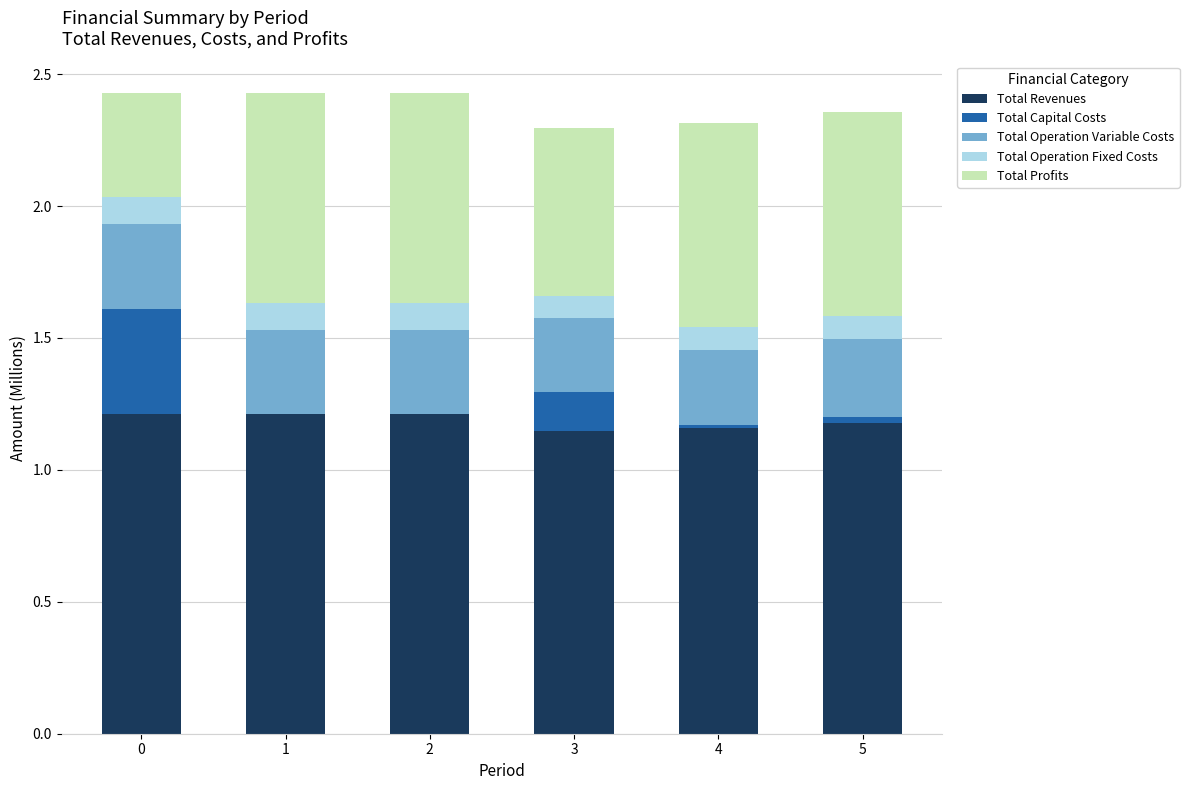

What is the sum of all Total Revenues values?

7.1